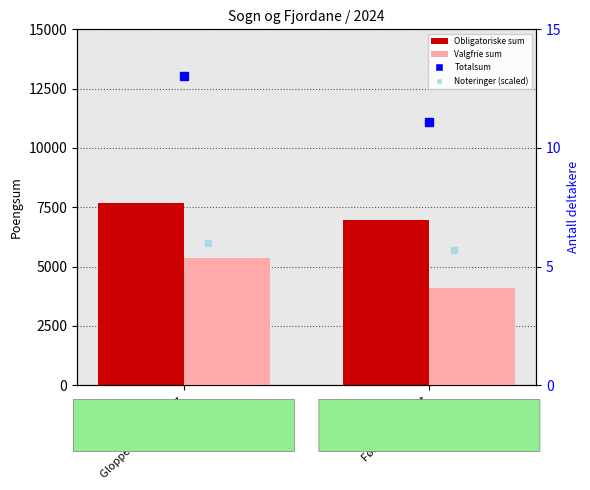

What is the sum of the Valgfrie sum values at Gloppen Friidrettslag and Førde IL Friidrett?

9487